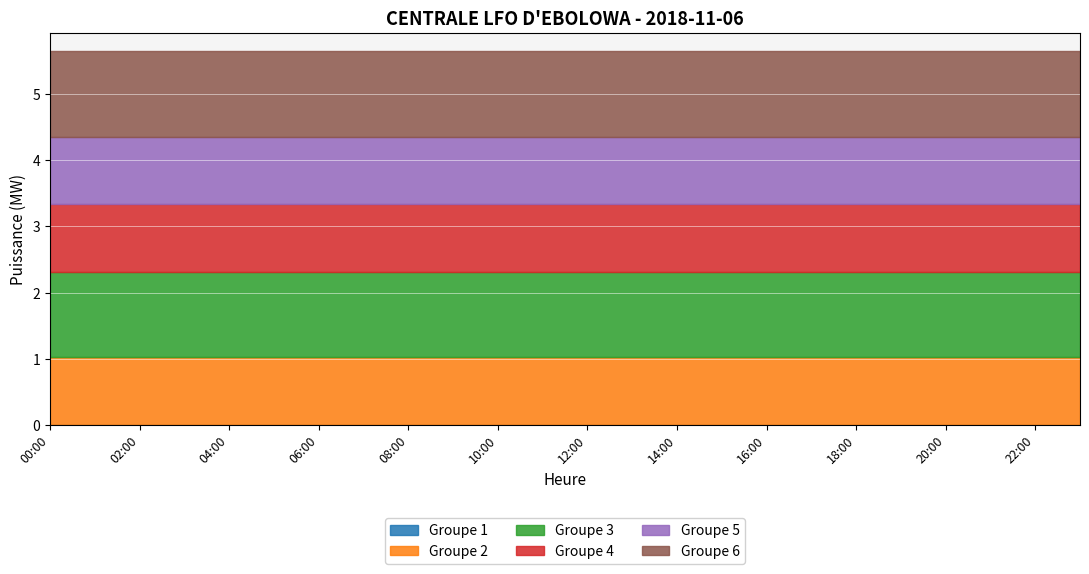

At which label does Groupe 1 reach its peak?

00:00